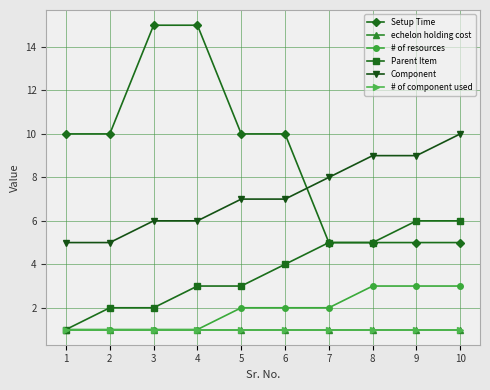

Reading right to left, list all the values displayed in this chart.

Setup Time: 10=5	9=5	8=5	7=5	6=10	5=10	4=15	3=15	2=10	1=10
echelon holding cost: 10=1	9=1	8=1	7=1	6=1	5=1	4=1	3=1	2=1	1=1
# of resources: 10=3	9=3	8=3	7=2	6=2	5=2	4=1	3=1	2=1	1=1
Parent Item: 10=6	9=6	8=5	7=5	6=4	5=3	4=3	3=2	2=2	1=1
Component: 10=10	9=9	8=9	7=8	6=7	5=7	4=6	3=6	2=5	1=5
# of component used: 10=1	9=1	8=1	7=1	6=1	5=1	4=1	3=1	2=1	1=1